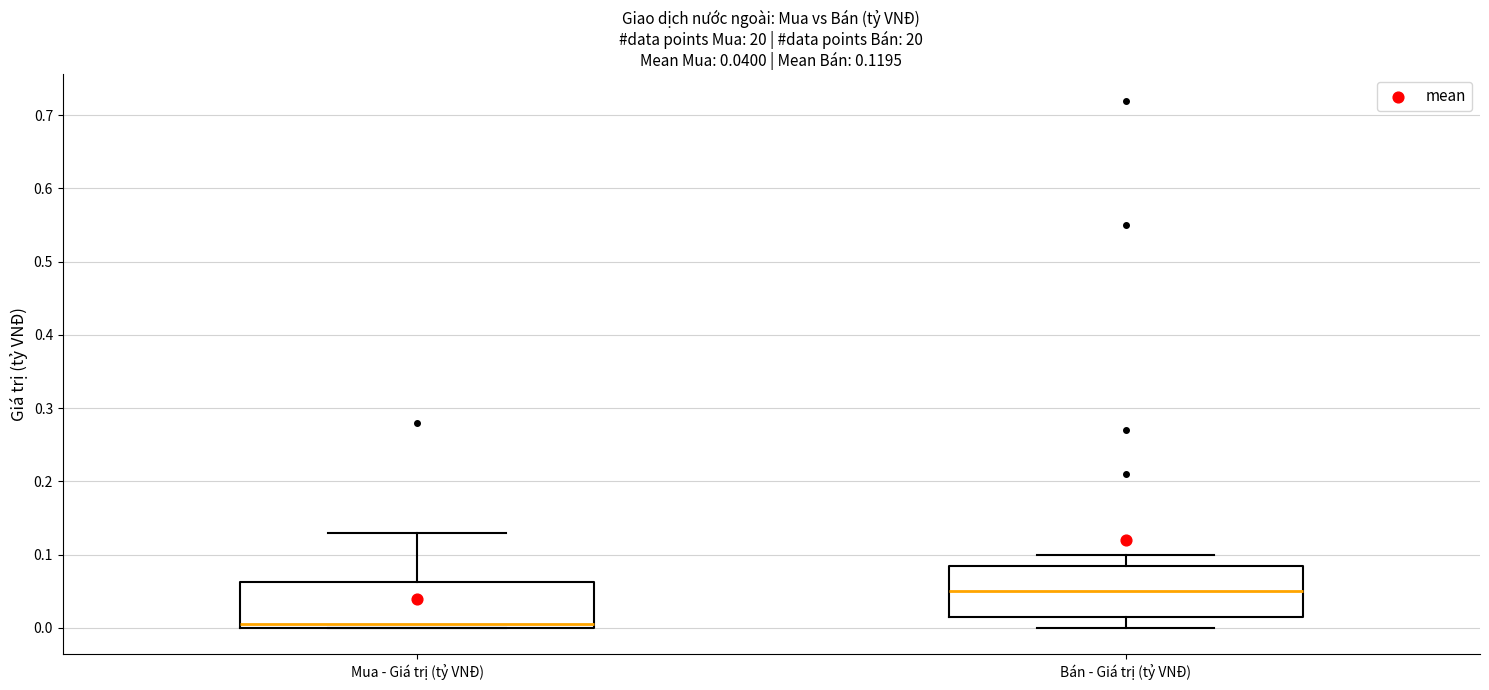

Which box has the highest median line?

Bán - Giá trị (tỷ VNĐ)